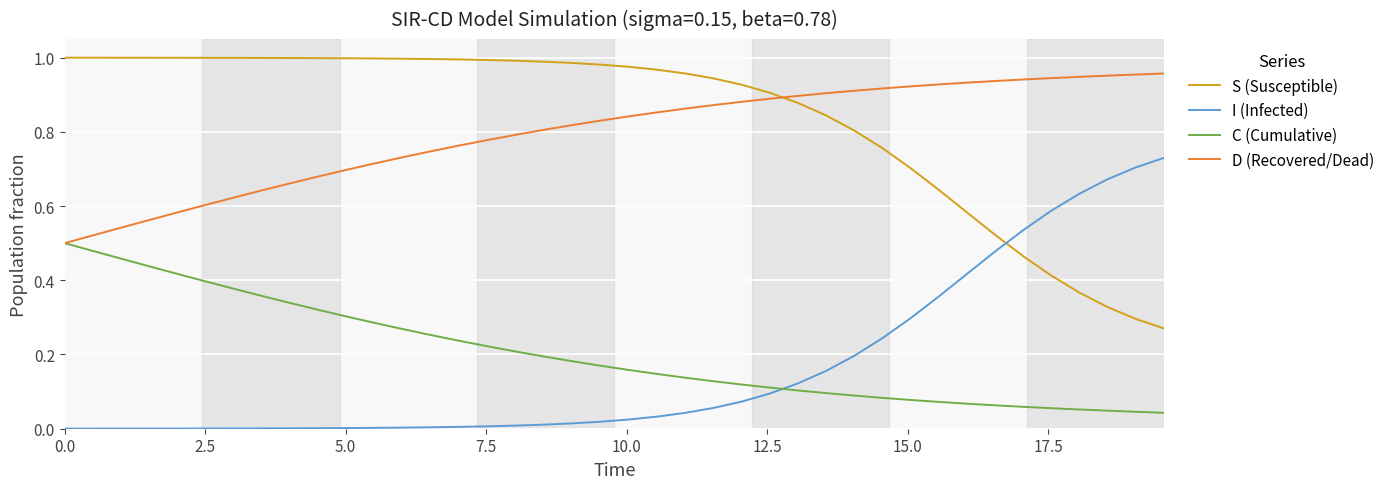

Rank the series by their maximum value, from highest to lowest.

S (Susceptible), D (Recovered/Dead), I (Infected), C (Cumulative)